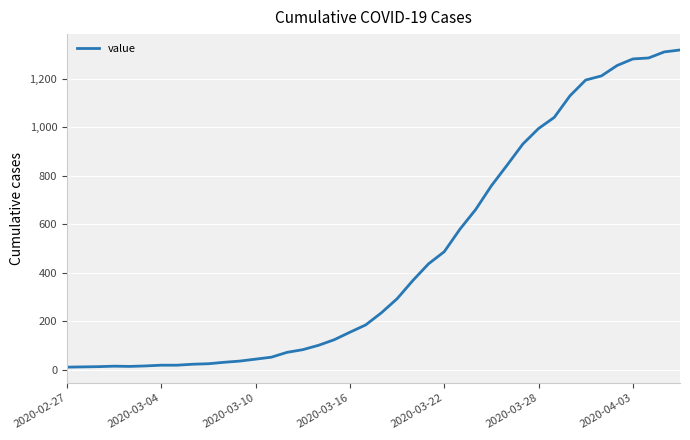

How many series are shown in this chart?

1